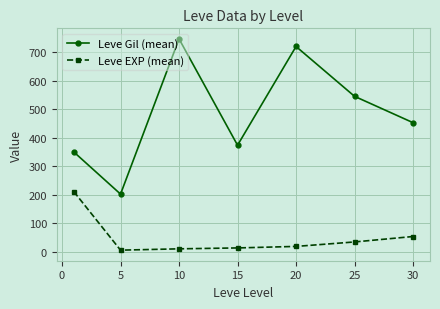

What is the value of the Leve Gil (mean) point at the 4th from the left?

373.3